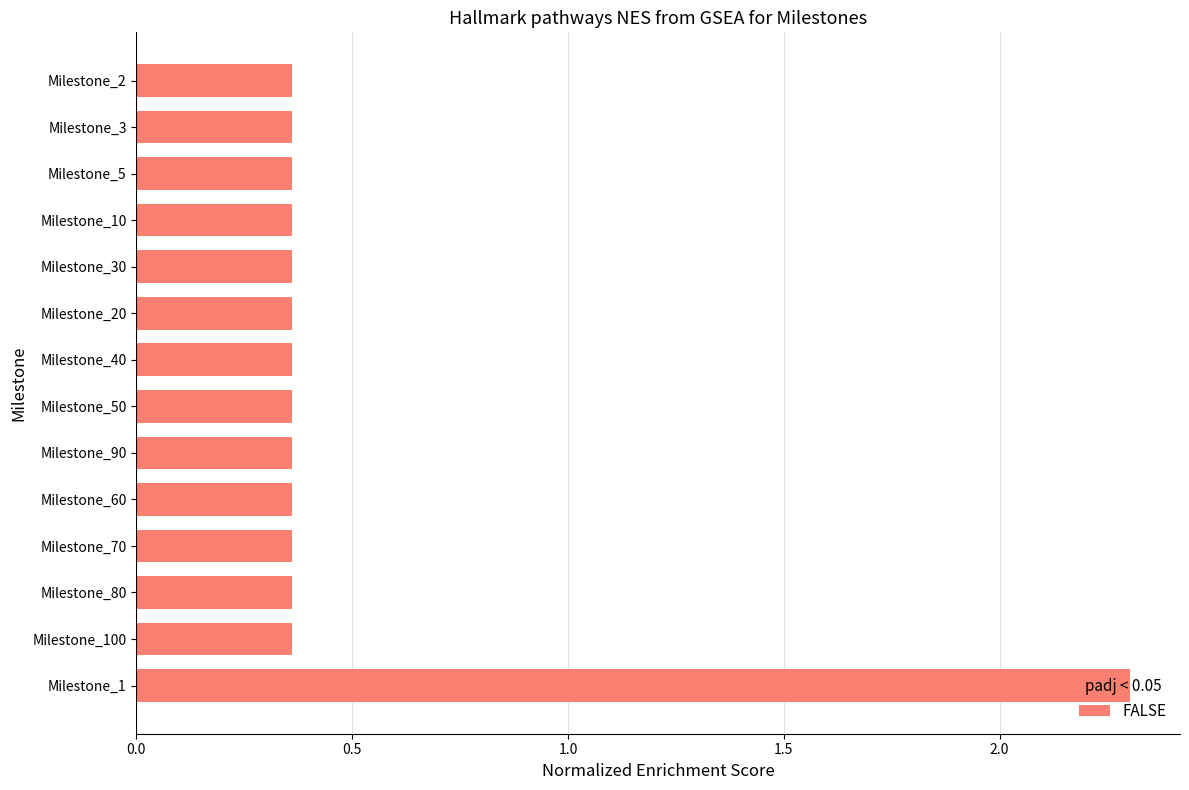

The value at Milestone_3 is 0.5. True or false?

False